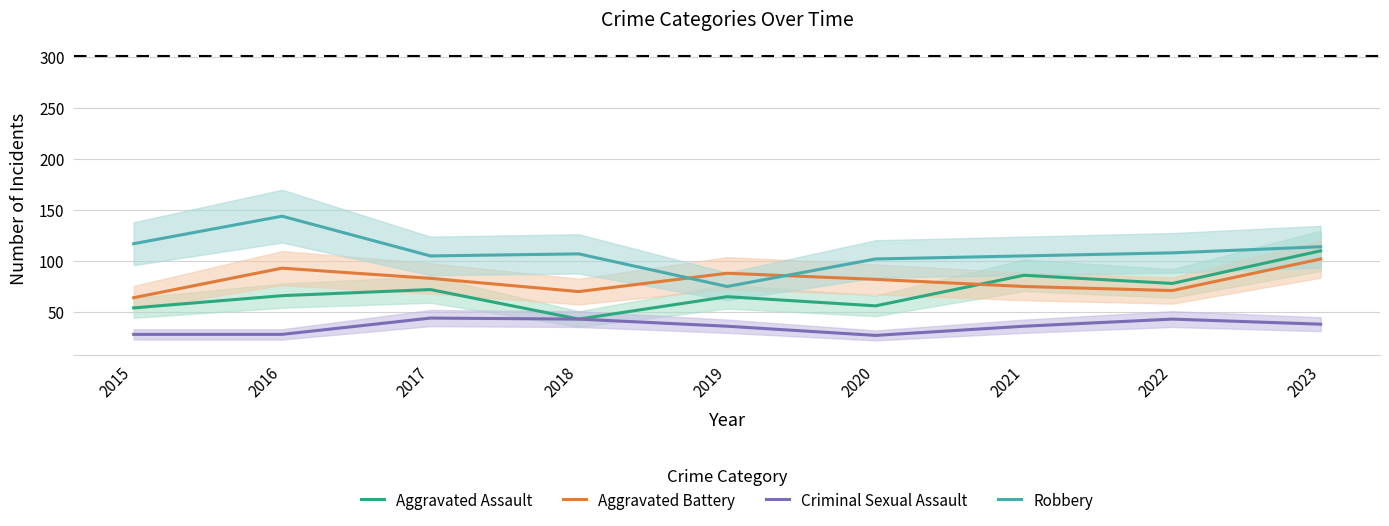

How many distinct data groups are displayed?

4